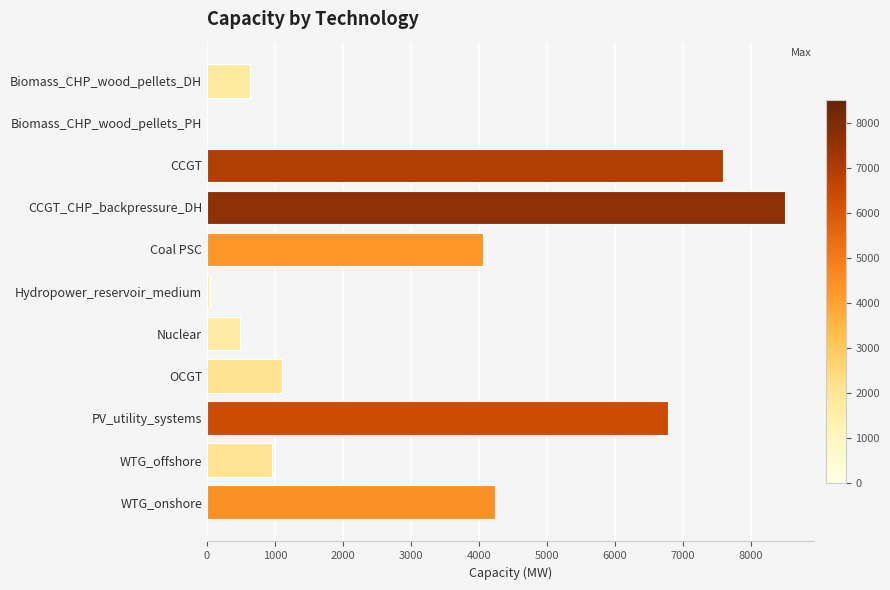

How many distinct data groups are displayed?

1